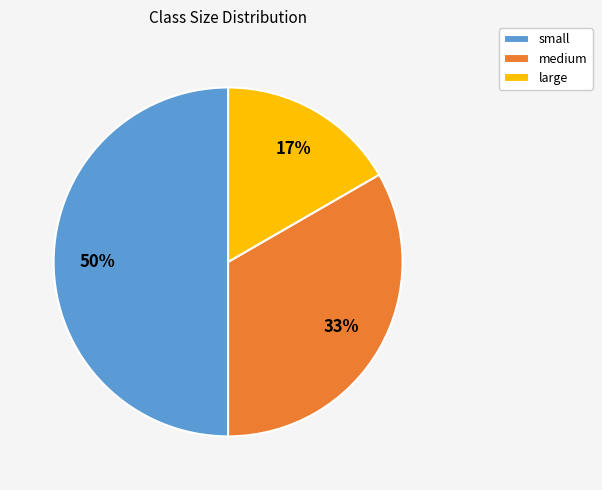

How many slices are in this pie chart?

3